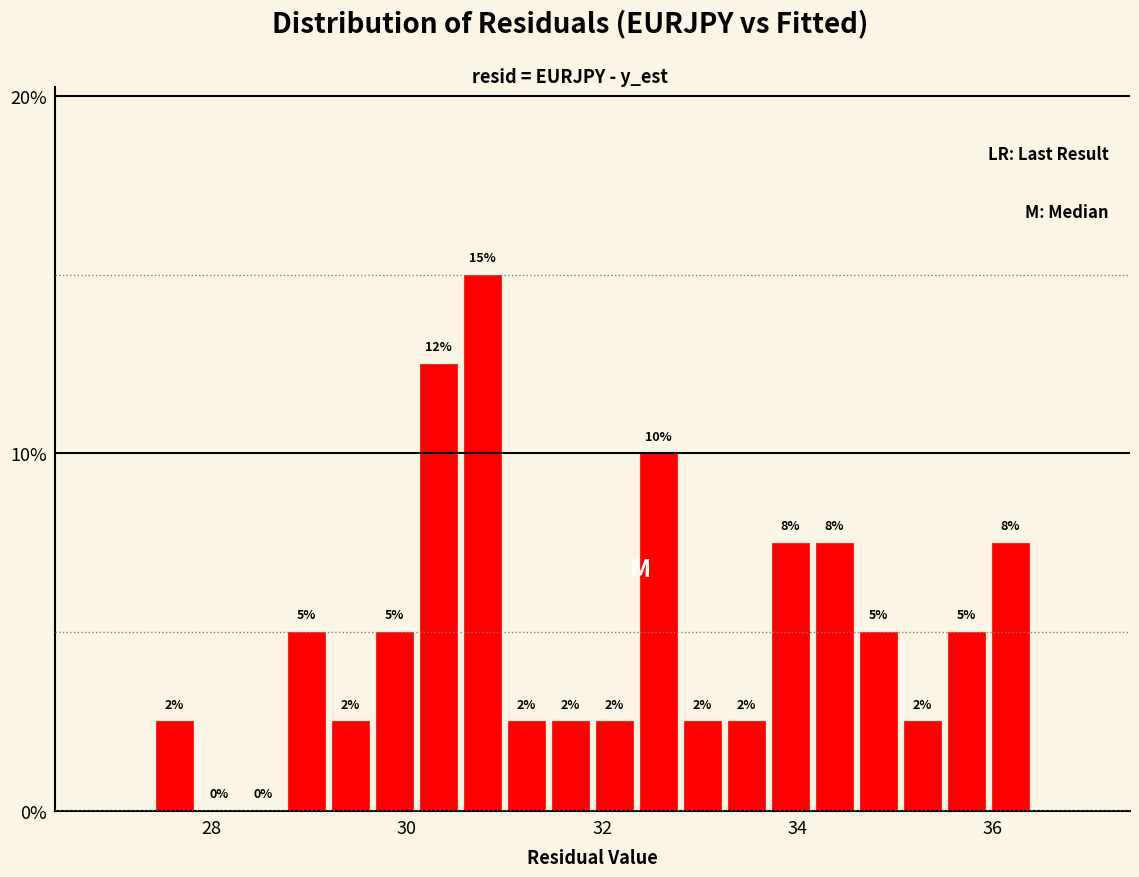

Around what value on the x-axis is the tallest bar? Give the approximate position of its centre, as read against the axis.

30.8